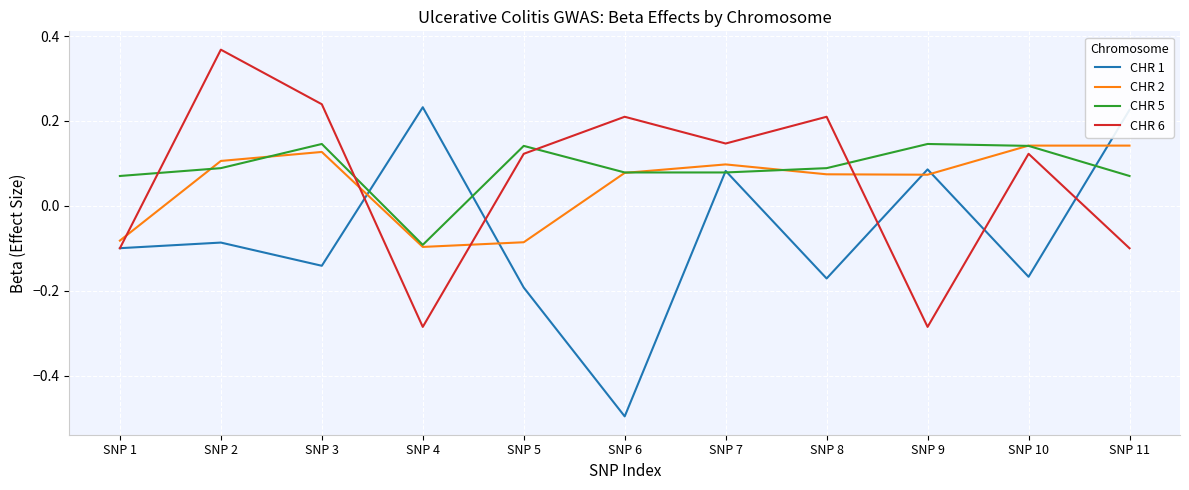

True or false: CHR 6 has a value of -0.4 at SNP 4.

False